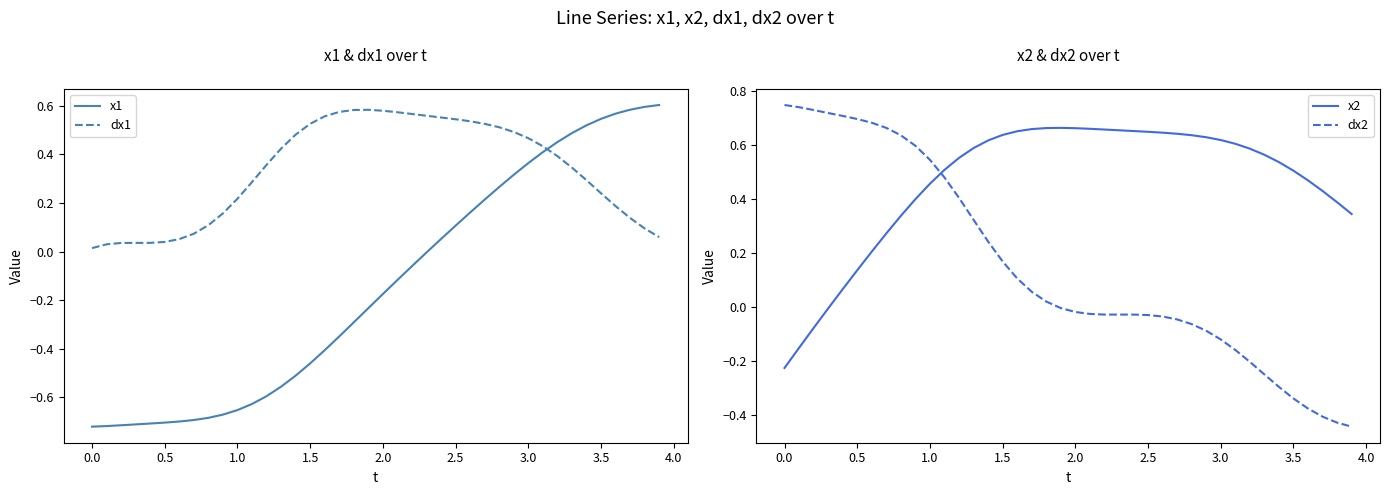

How many values in dx2 are below zero?

21